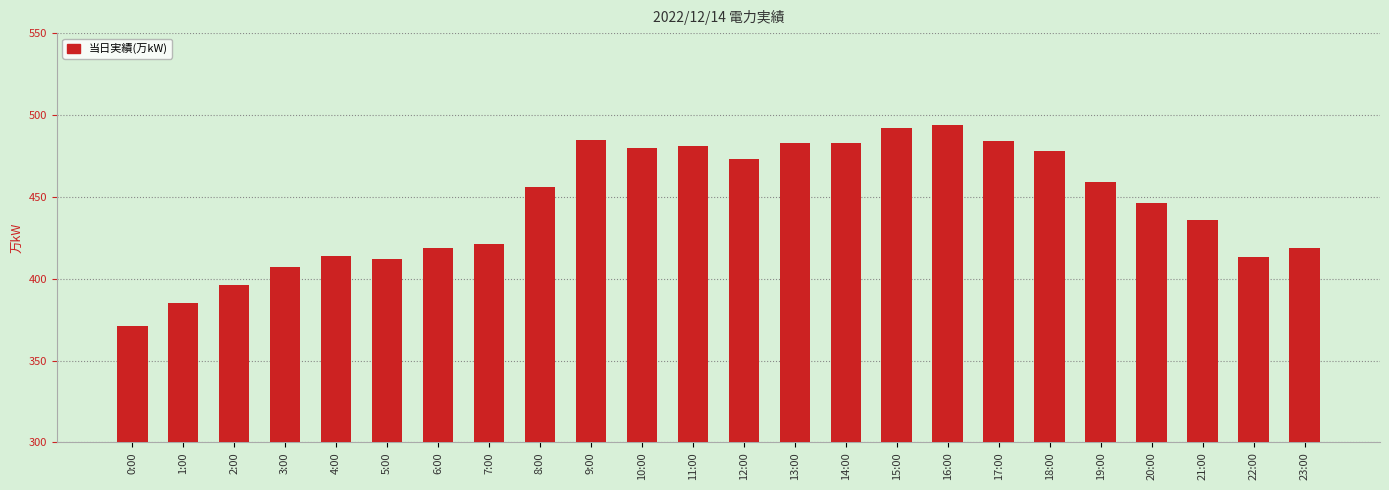

Which has a higher value, 6:00 or 12:00?

12:00